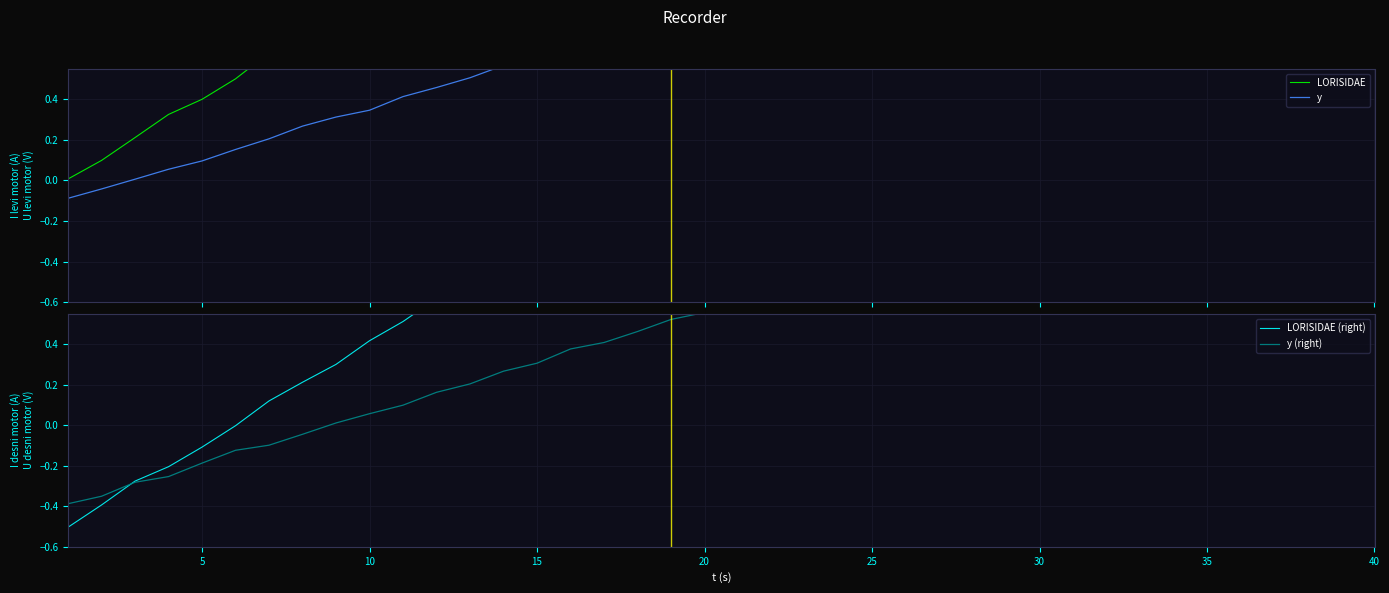

At which label is LORISIDAE (right) closest to 1?

15